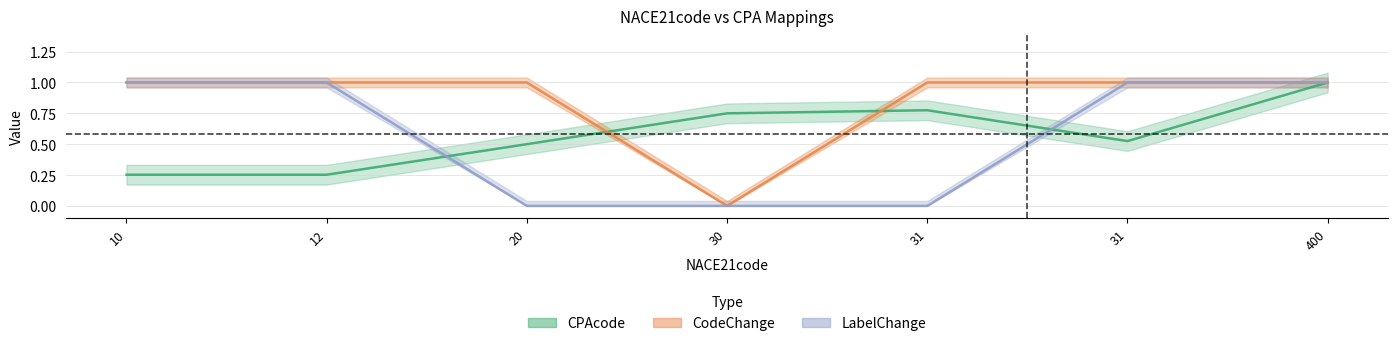

Between 12 and 30, which series saw the biggest shift?

CodeChange